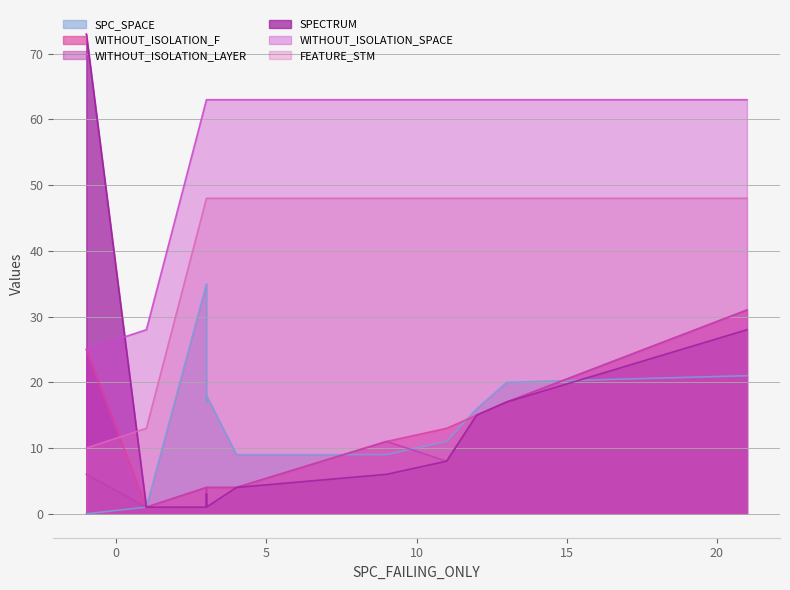

True or false: WITHOUT_ISOLATION_SPACE and SPECTRUM cross at least once.

True